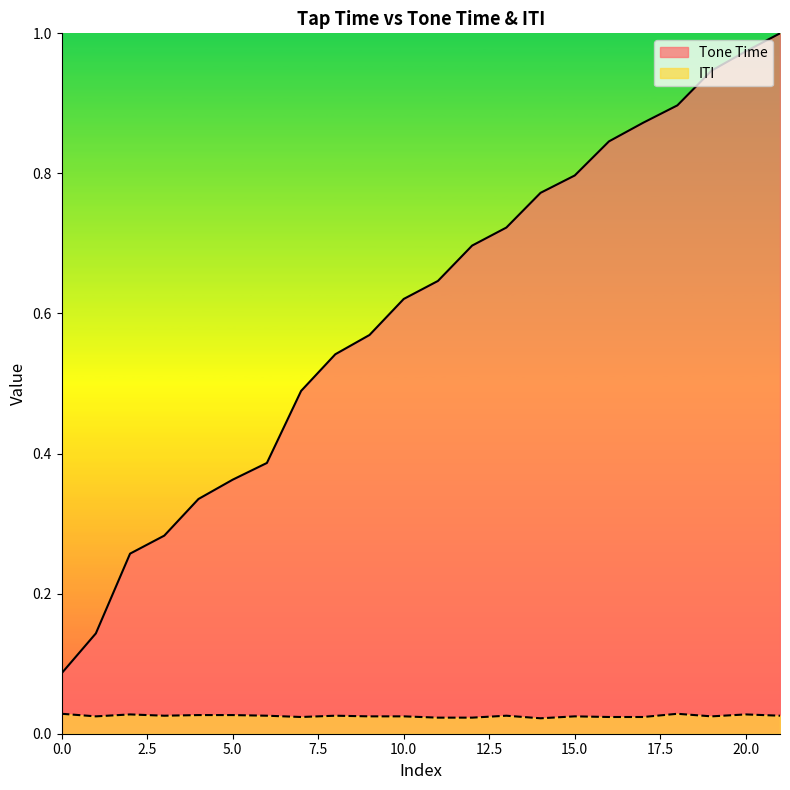

True or false: ITI and Tone Time intersect in this chart.

False